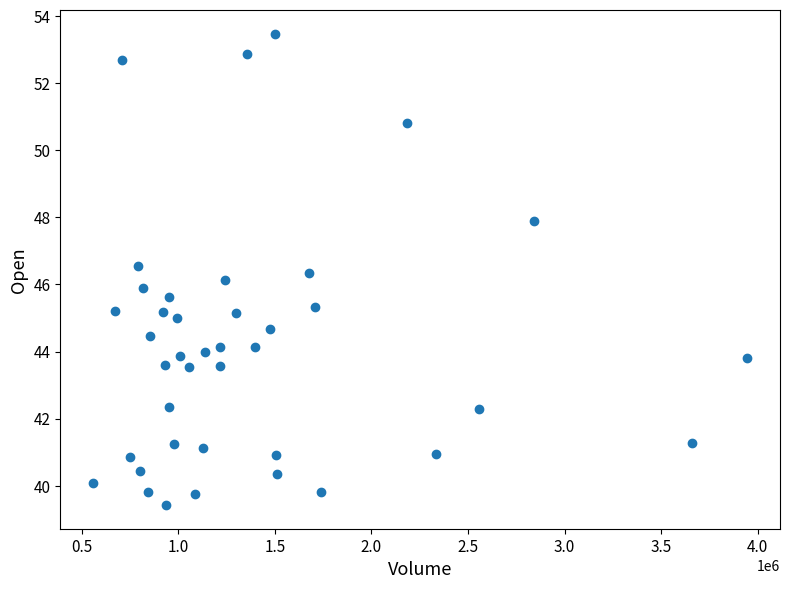

What is the range of X values (max minus min)?

3387800.0